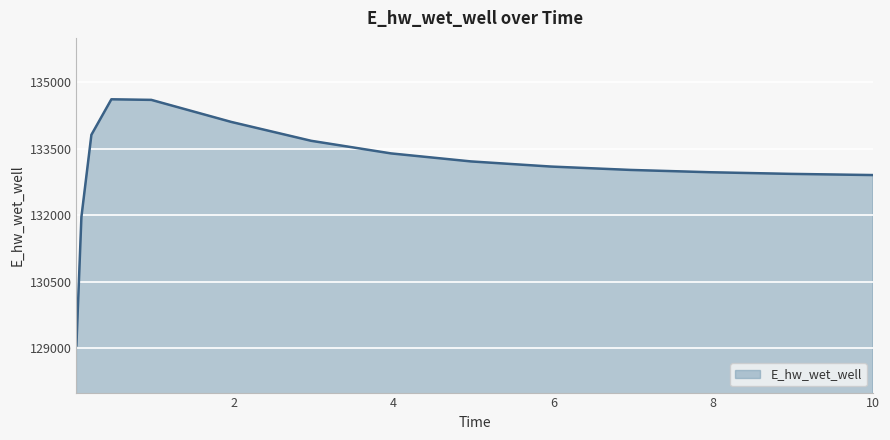

What is the minimum value shown in the chart?

129065.5